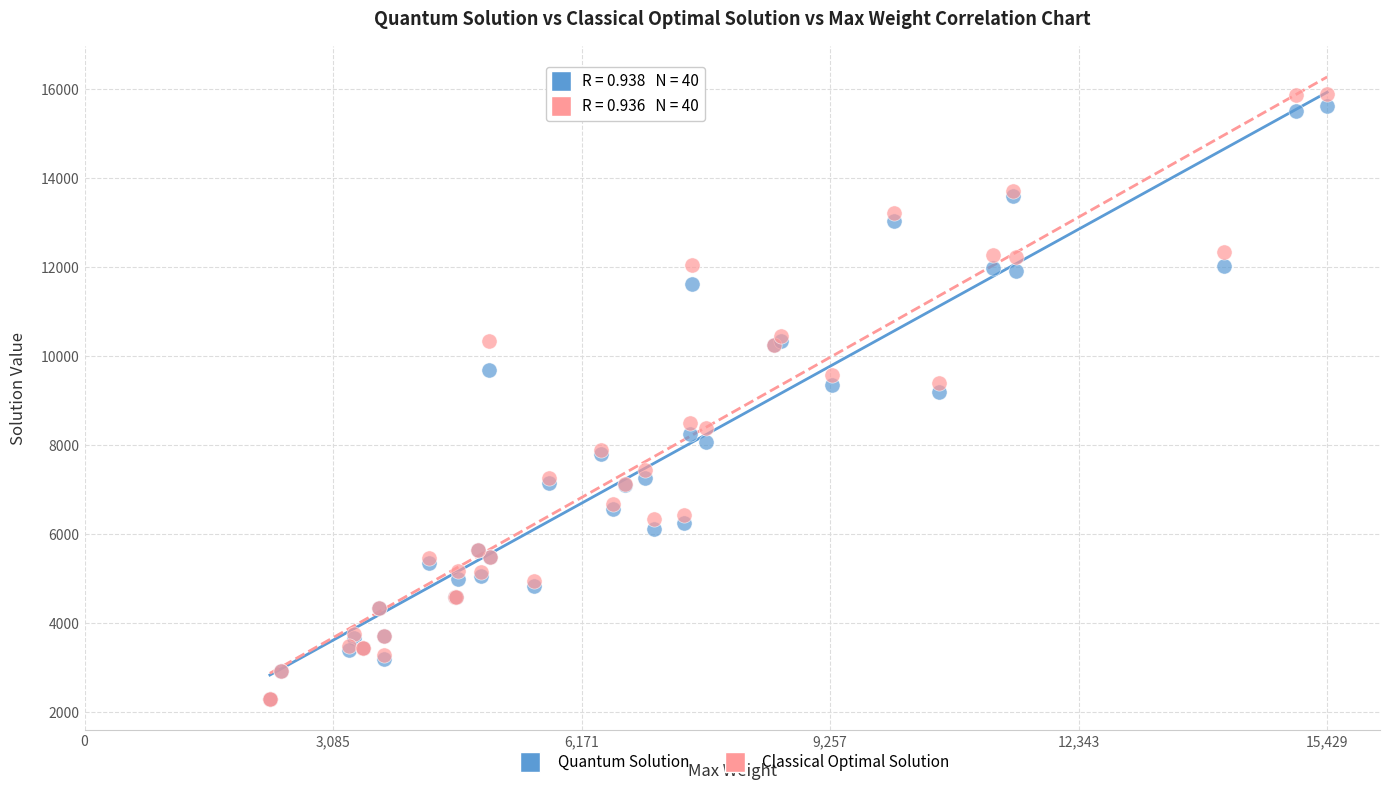

Which series reaches the maximum Y coordinate?

Classical Optimal Solution